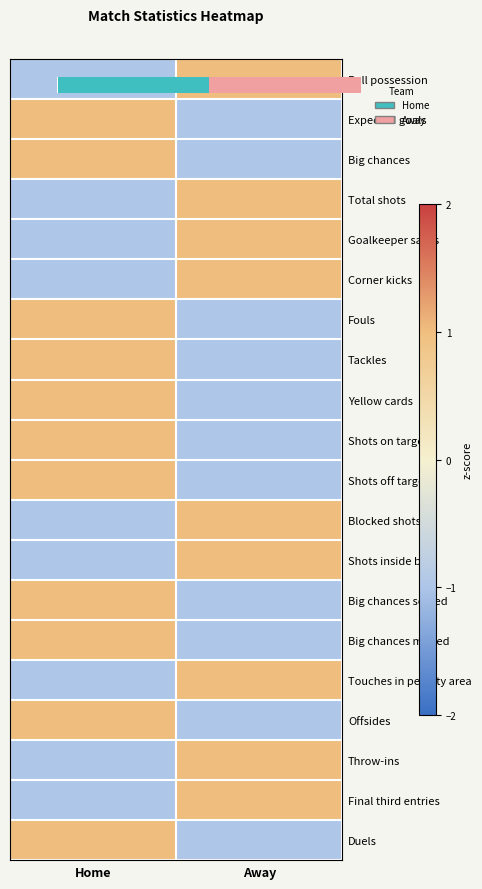

What is the total value across all series at Away?

-2